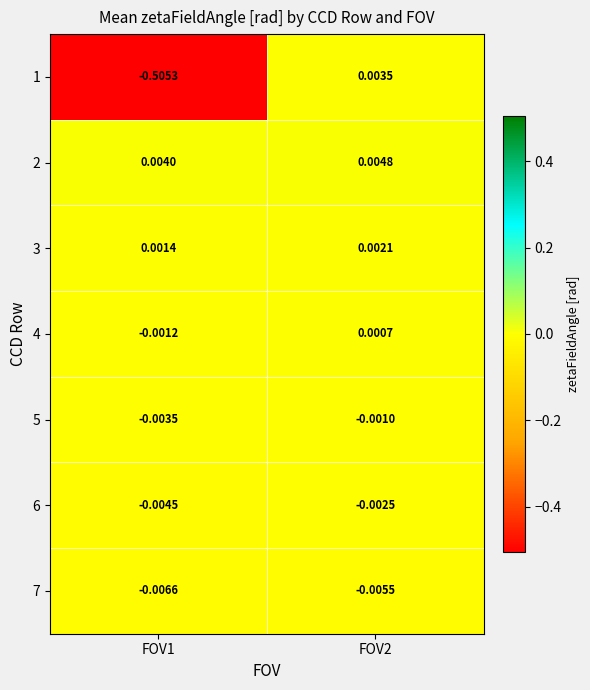

True or false: 3 has a value of 0.0 at FOV1.

True